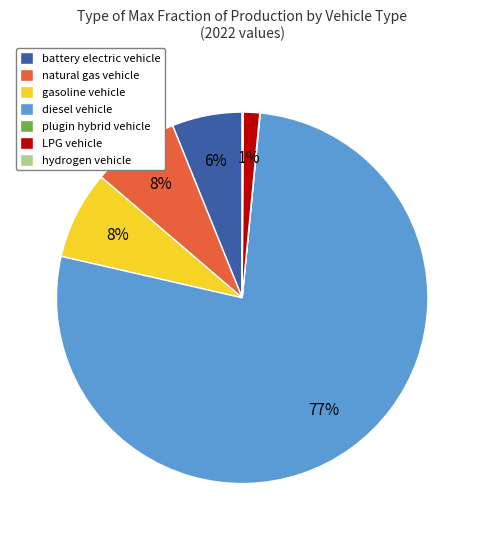

Between natural gas vehicle and diesel vehicle, which is larger?

diesel vehicle